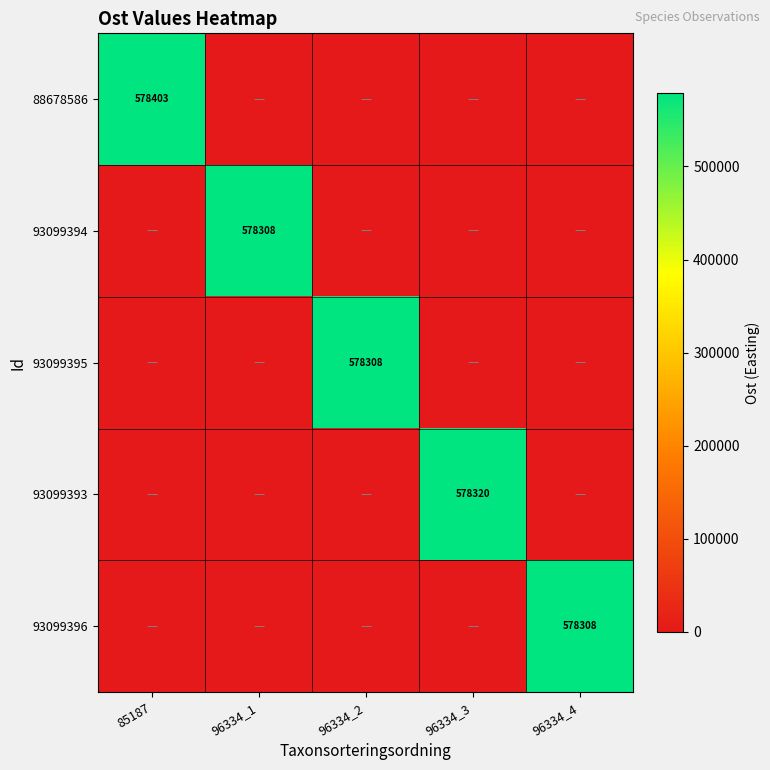

List the series in order of their peak value, highest first.

88678586, 93099393, 93099396, 93099395, 93099394